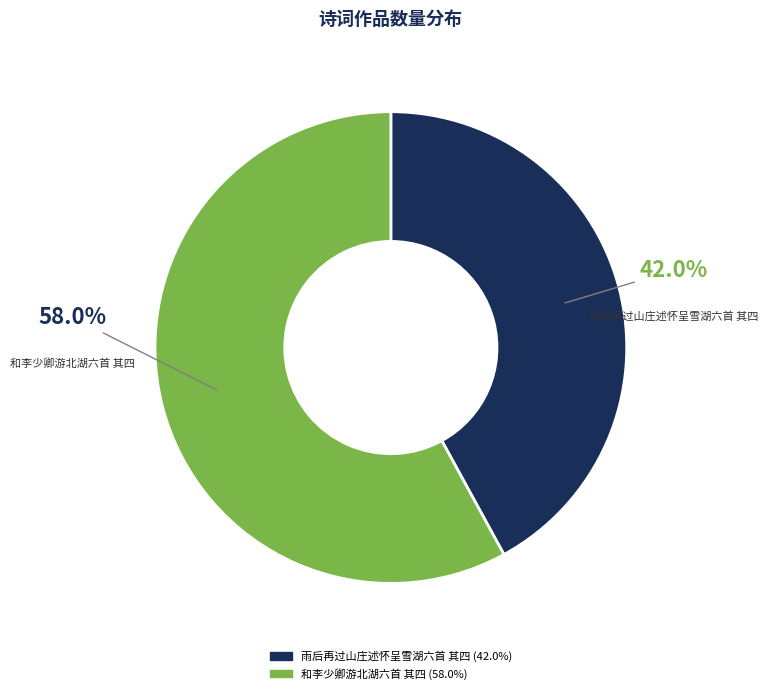

To the nearest percent, what portion does 和李少卿游北湖六首 其四 represent?

58%